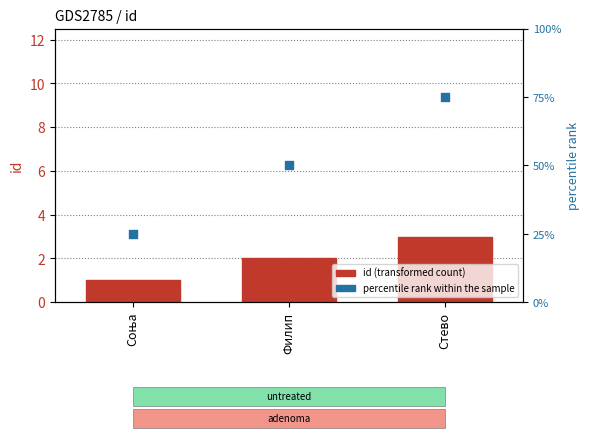

At which category is the sum across all series the highest?

Стево